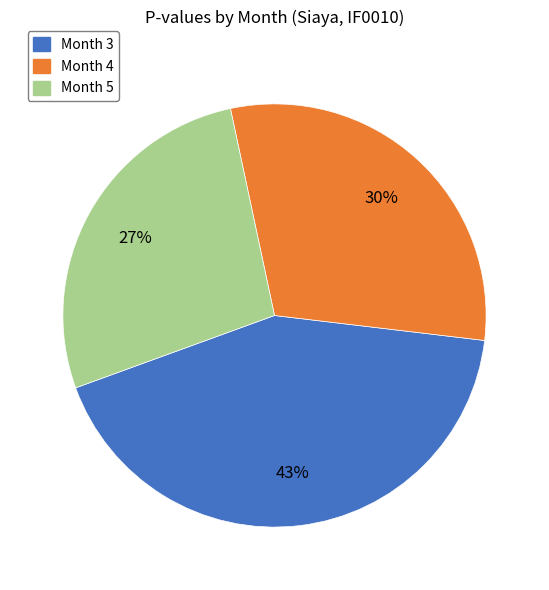

Is it true that Month 5 is 27% of the pie?

True